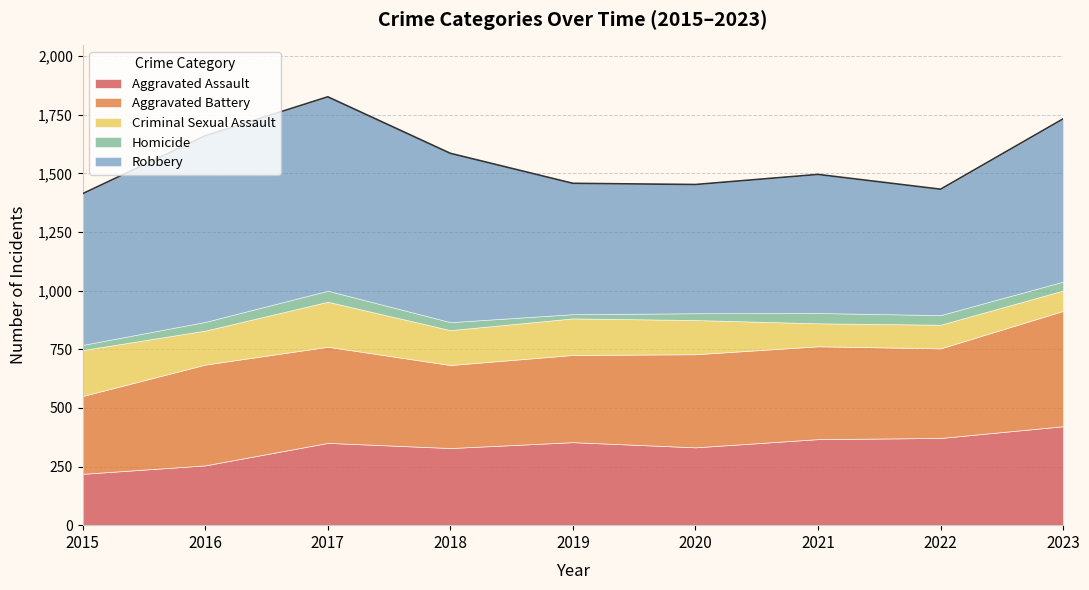

At which category does Aggravated Battery reach its first local peak?

2016